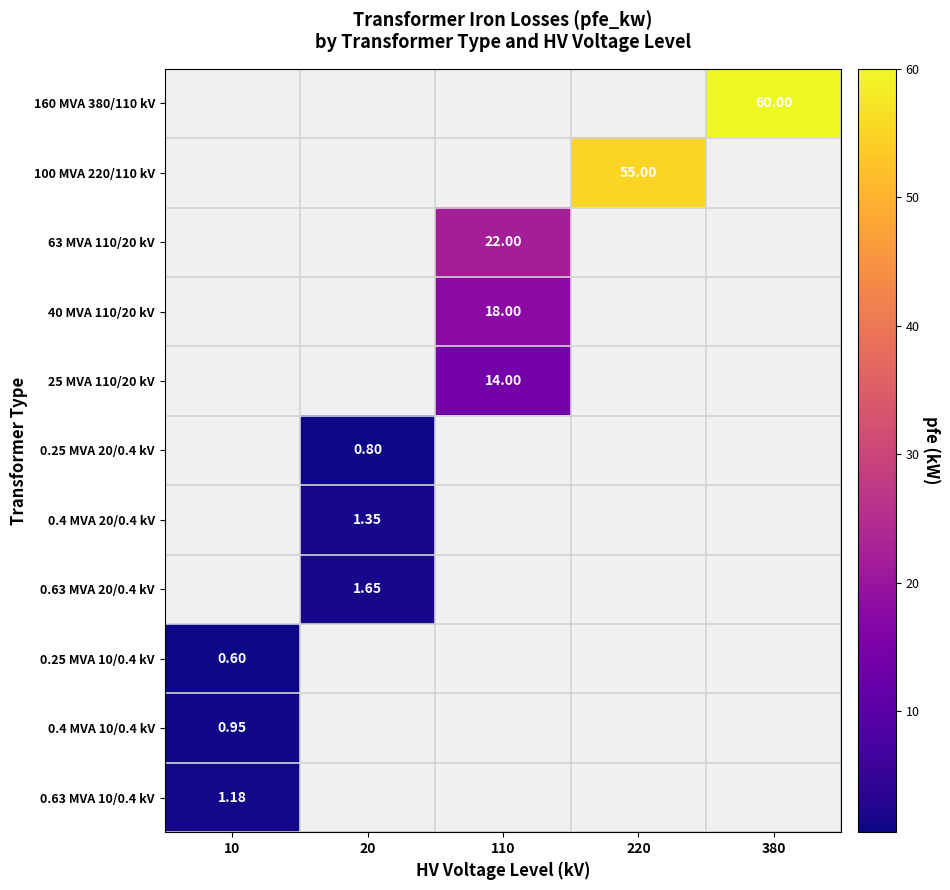

Which category has the highest value in the 0.4 MVA 10/0.4 kV series?

10